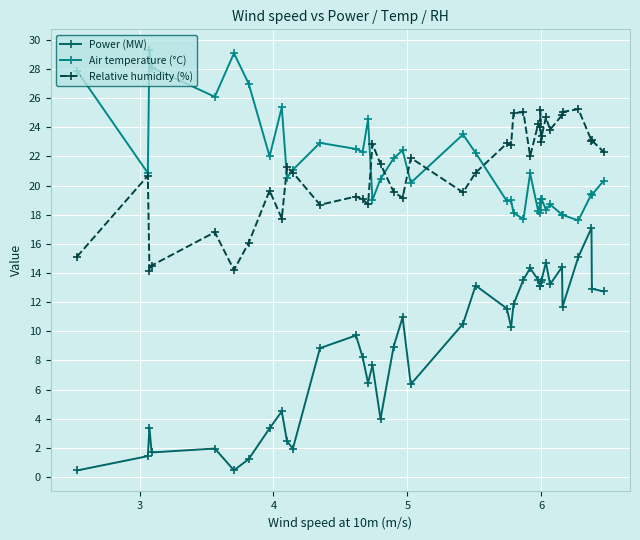

What is the value of the Power (MW) point at the 11th from the left?

2.0